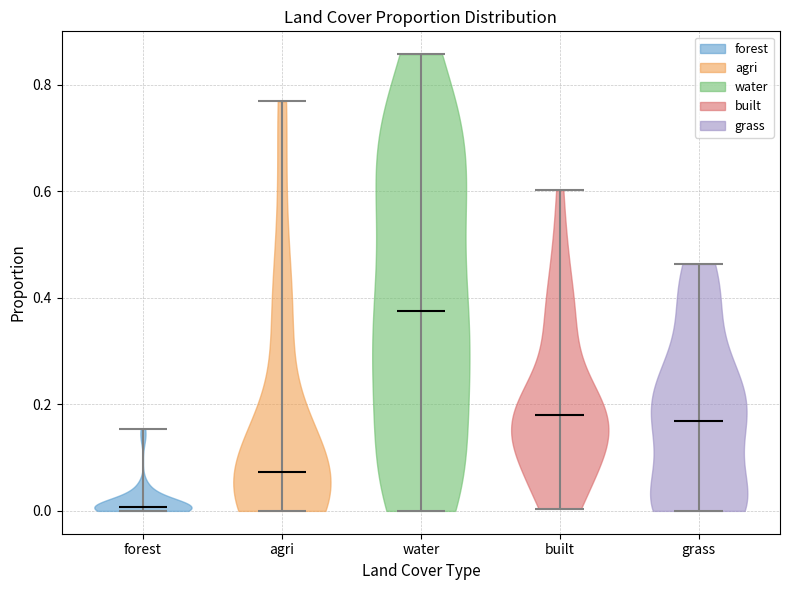

Reading left to right, read every violin against the y-axis: where its median line is, and the lowest and highest points it reaches. The values are not printed on the chart, so give them approximately, as read against the axis.

forest: median line 0.00, lowest point 0.00, highest point 0.16
agri: median line 0.08, lowest point 0.00, highest point 0.76
water: median line 0.38, lowest point 0.00, highest point 0.86
built: median line 0.18, lowest point 0.00, highest point 0.60
grass: median line 0.16, lowest point 0.00, highest point 0.46